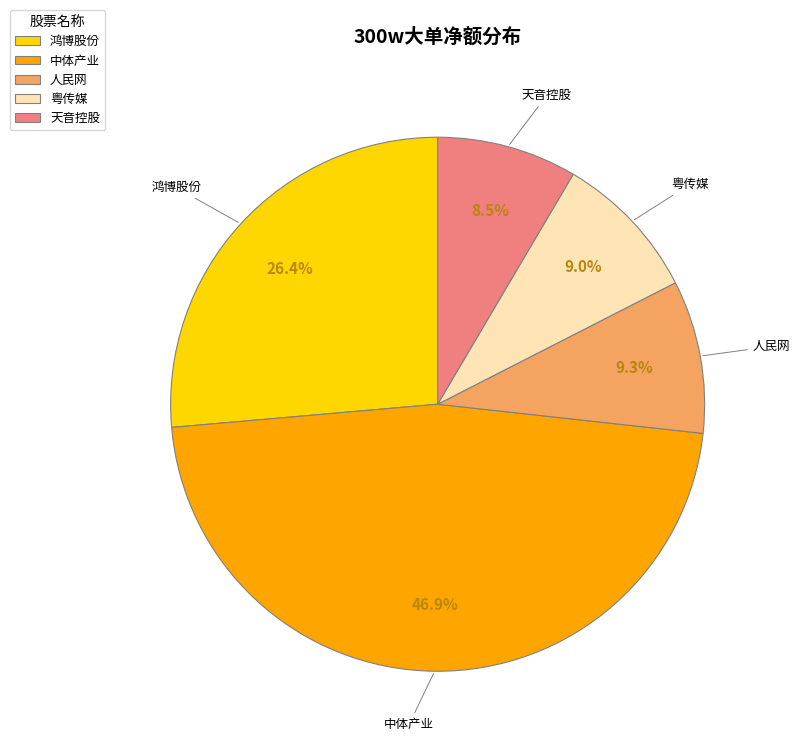

To the nearest percent, what is the combined percentage of 天音控股 and 人民网?

18%